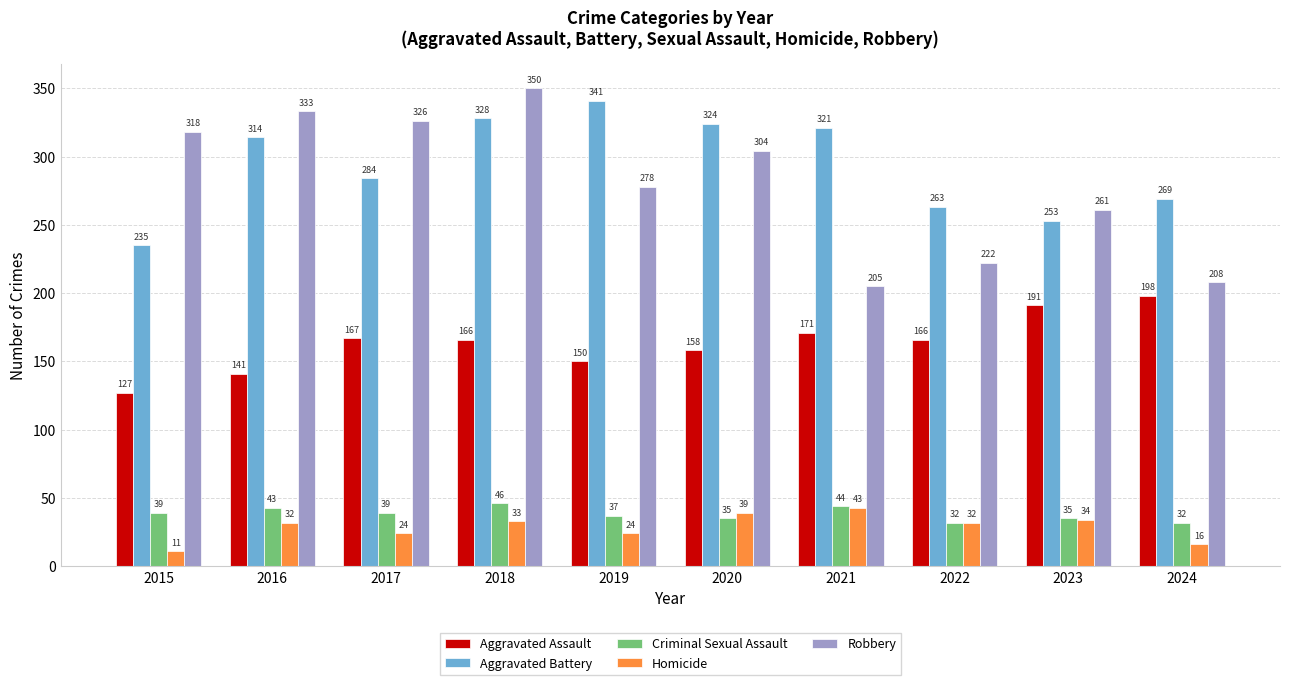

Reading left to right, transcribe all the data shown in this chart.

Aggravated Assault: 127	141	167	166	150	158	171	166	191	198
Aggravated Battery: 235	314	284	328	341	324	321	263	253	269
Criminal Sexual Assault: 39	43	39	46	37	35	44	32	35	32
Homicide: 11	32	24	33	24	39	43	32	34	16
Robbery: 318	333	326	350	278	304	205	222	261	208